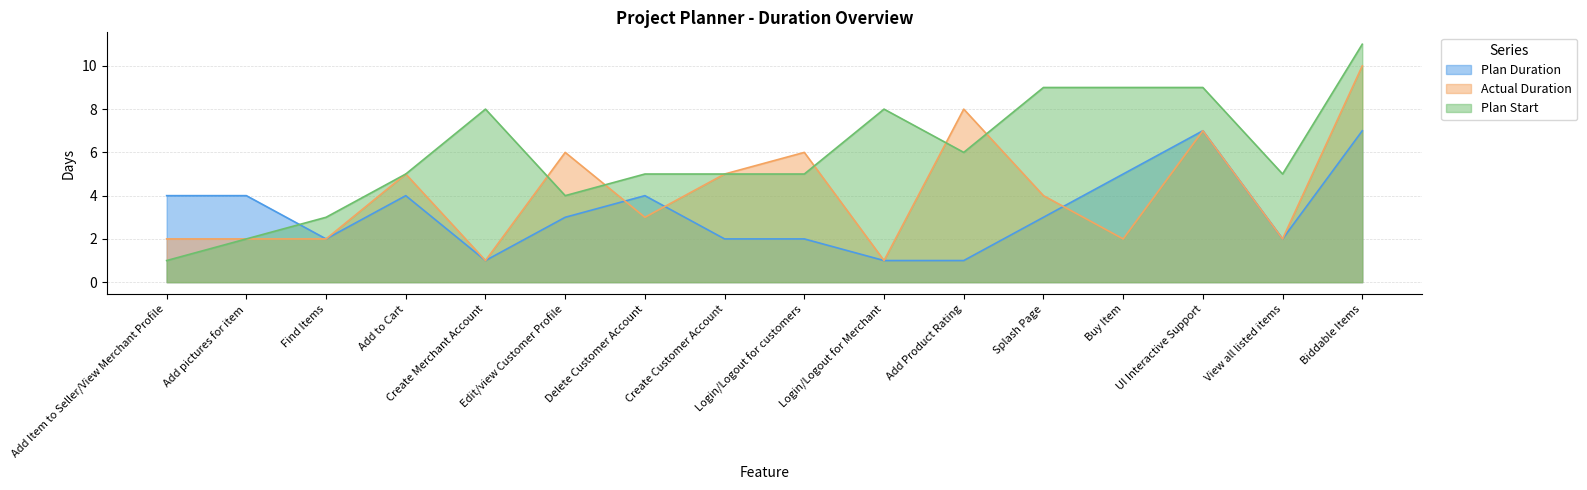

At which label is Actual Duration closest to 5?

Add to Cart